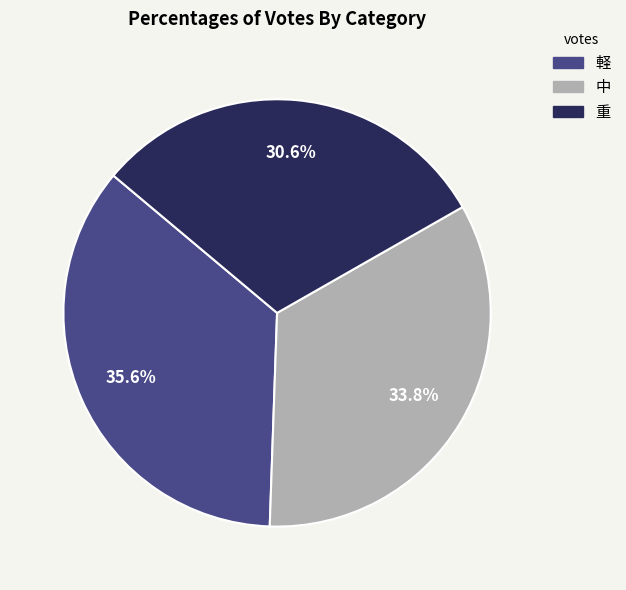

What percentage is the 重 slice, to the nearest percent?

31%